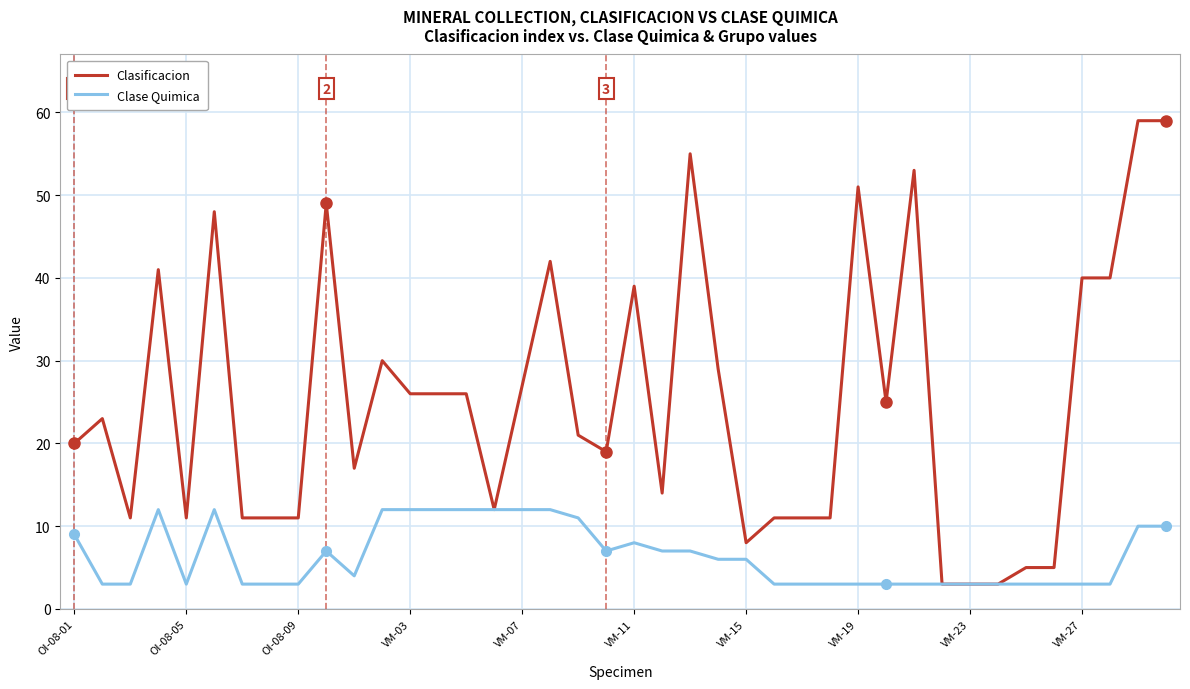

True or false: Clase Quimica has more than 1 points higher than both neighbors.

True